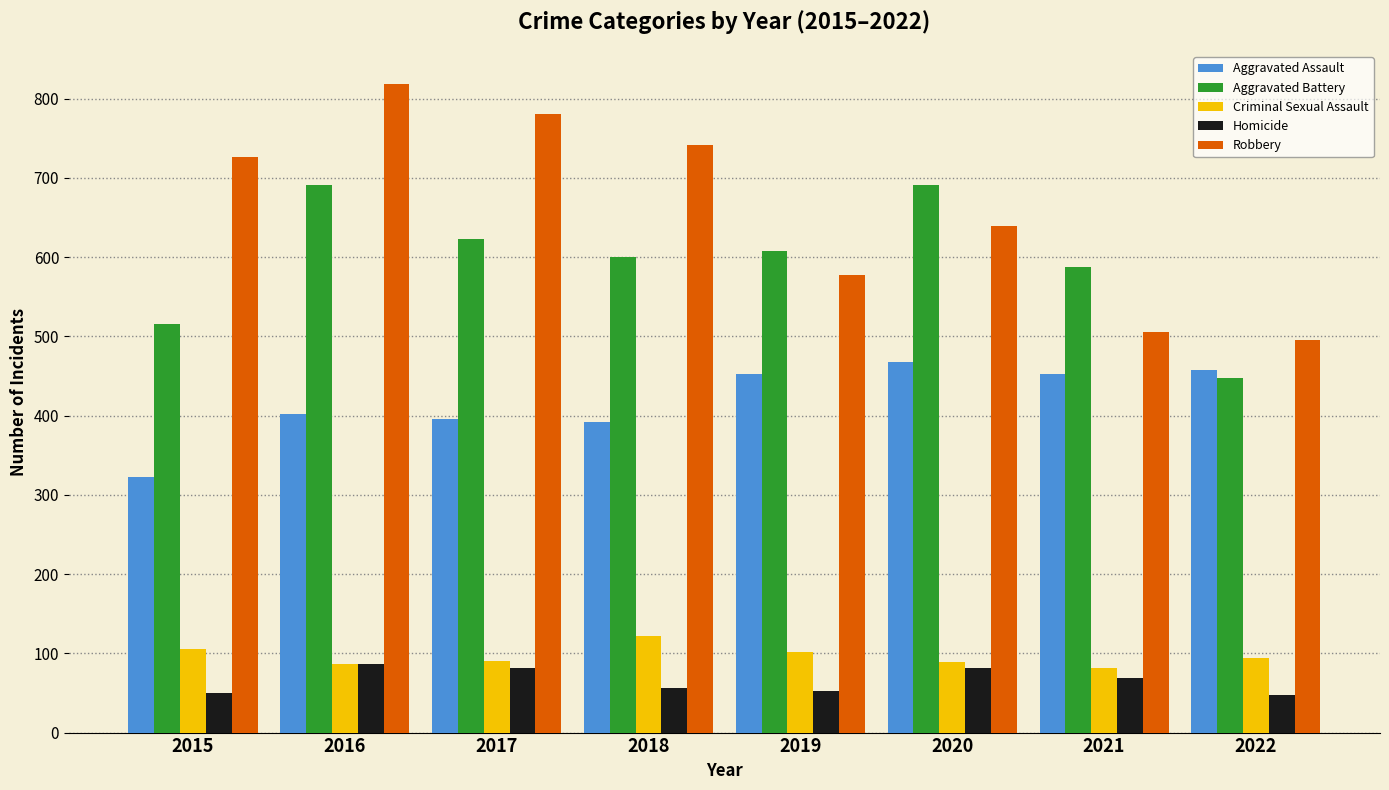

What is the minimum value for Aggravated Assault?

323